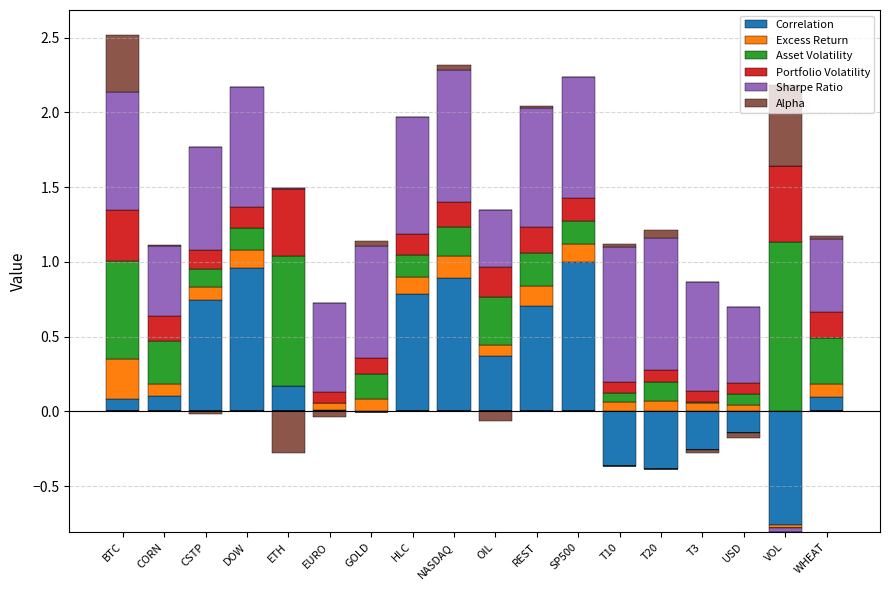

List the series in order of their peak value, highest first.

Asset Volatility, Correlation, Sharpe Ratio, Alpha, Portfolio Volatility, Excess Return